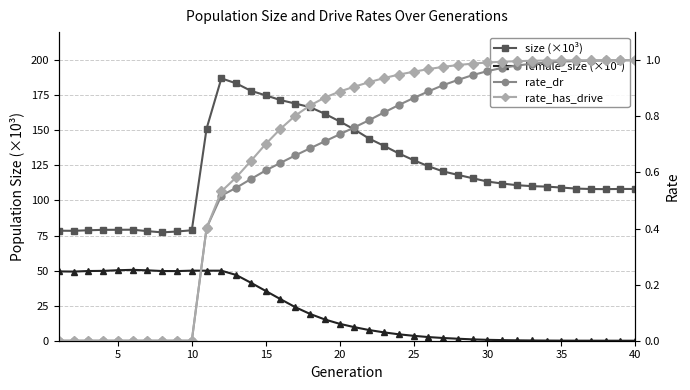

Is the value of size (×10³) at 20 greater than the value of female_size (×10³) at 16?

Yes